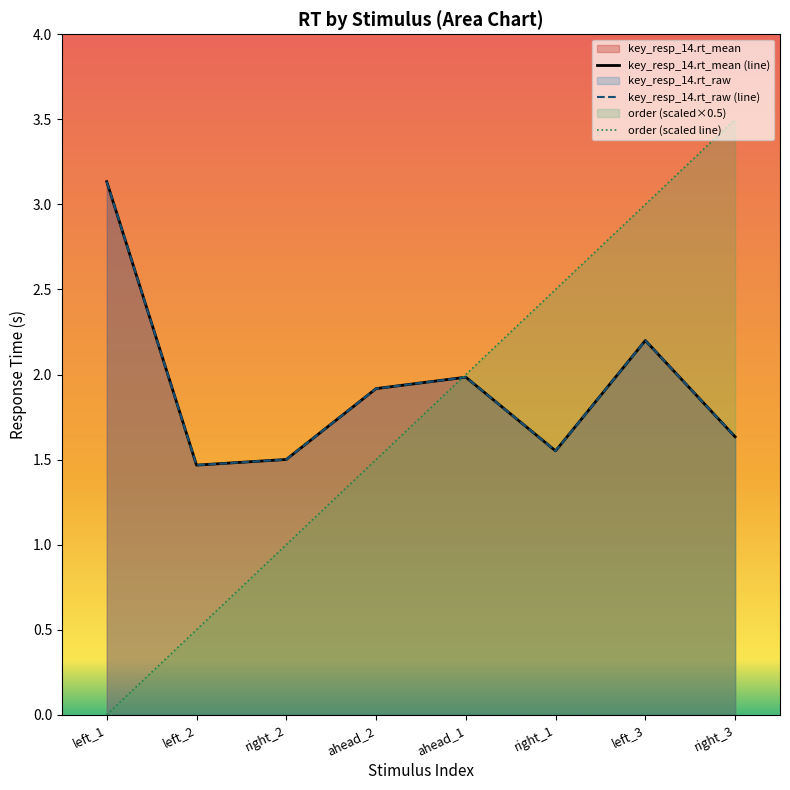

True or false: key_resp_14.rt_raw (line) has more than 0 interior local peaks.

True